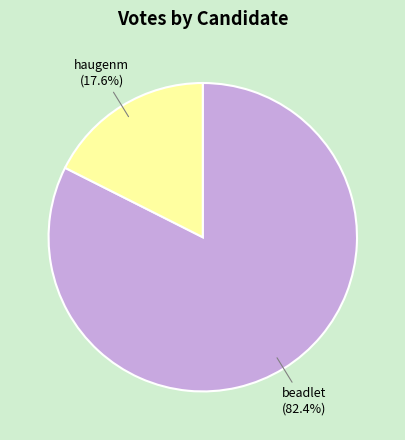

Does beadlet represent more than half of the total?

Yes